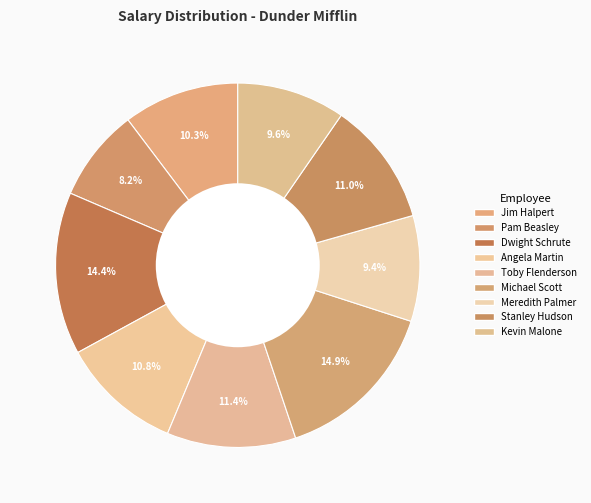

To the nearest percent, what is the difference between the largest and smallest slice percentages?

7%